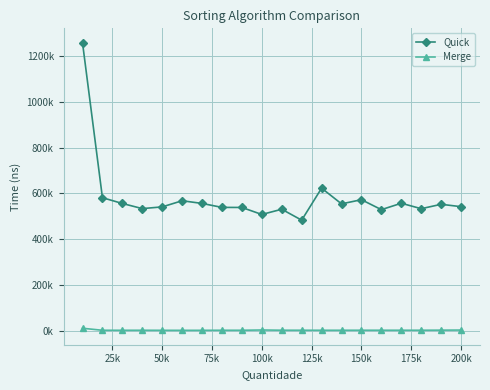

True or false: Quick and Merge intersect in this chart.

False